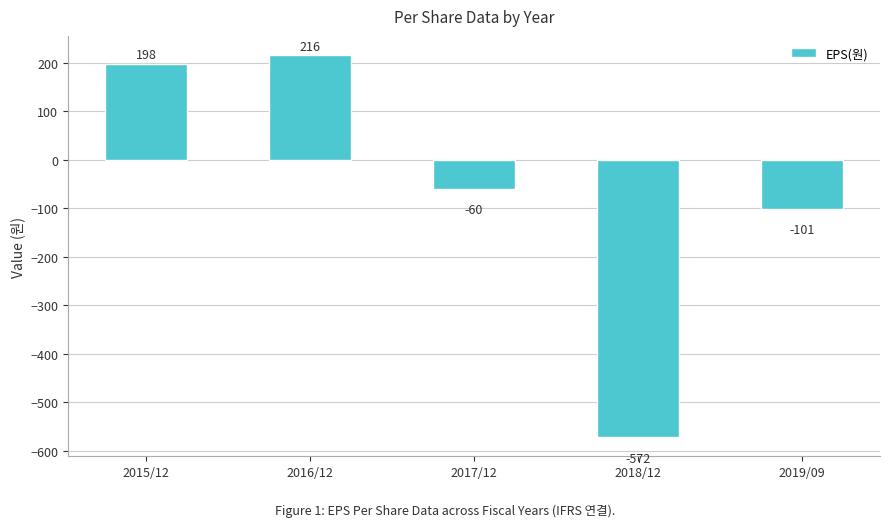

How many data points are less than -60?

2